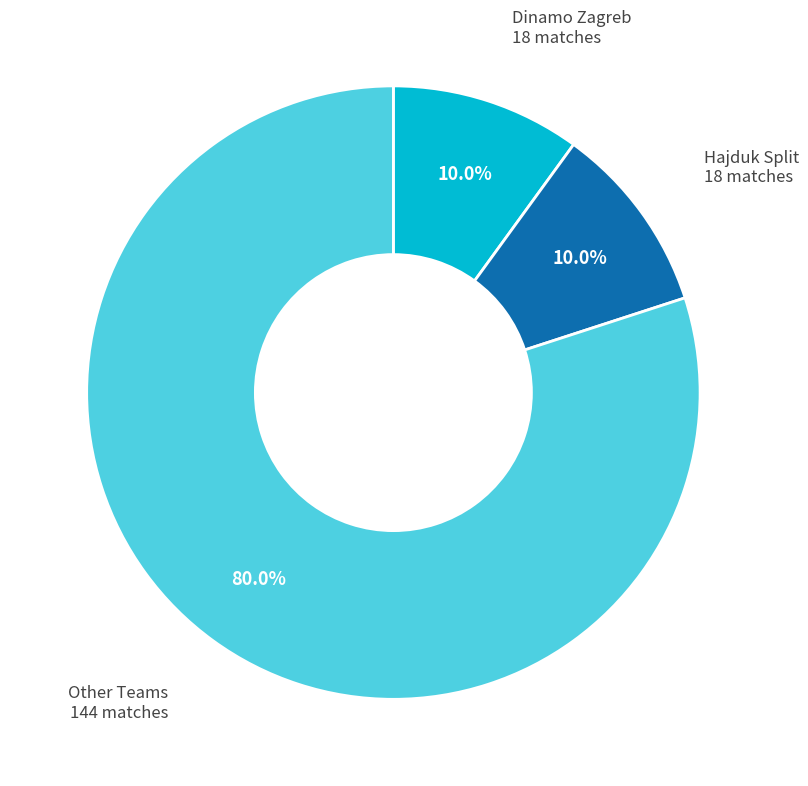

How many segments does this pie chart have?

3